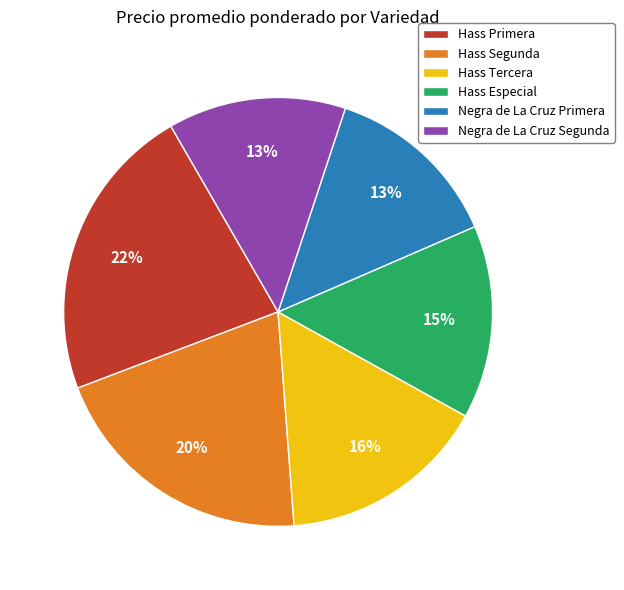

To the nearest percent, what is the average slice percentage?

17%